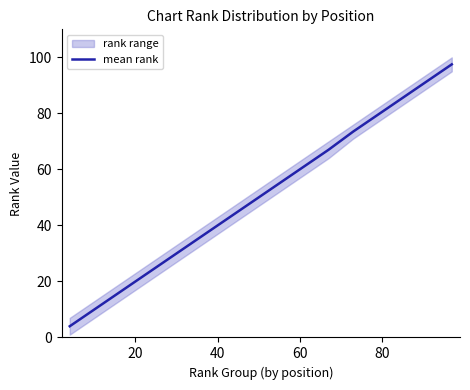

True or false: there are more than 1 points higher than both neighbors.

False